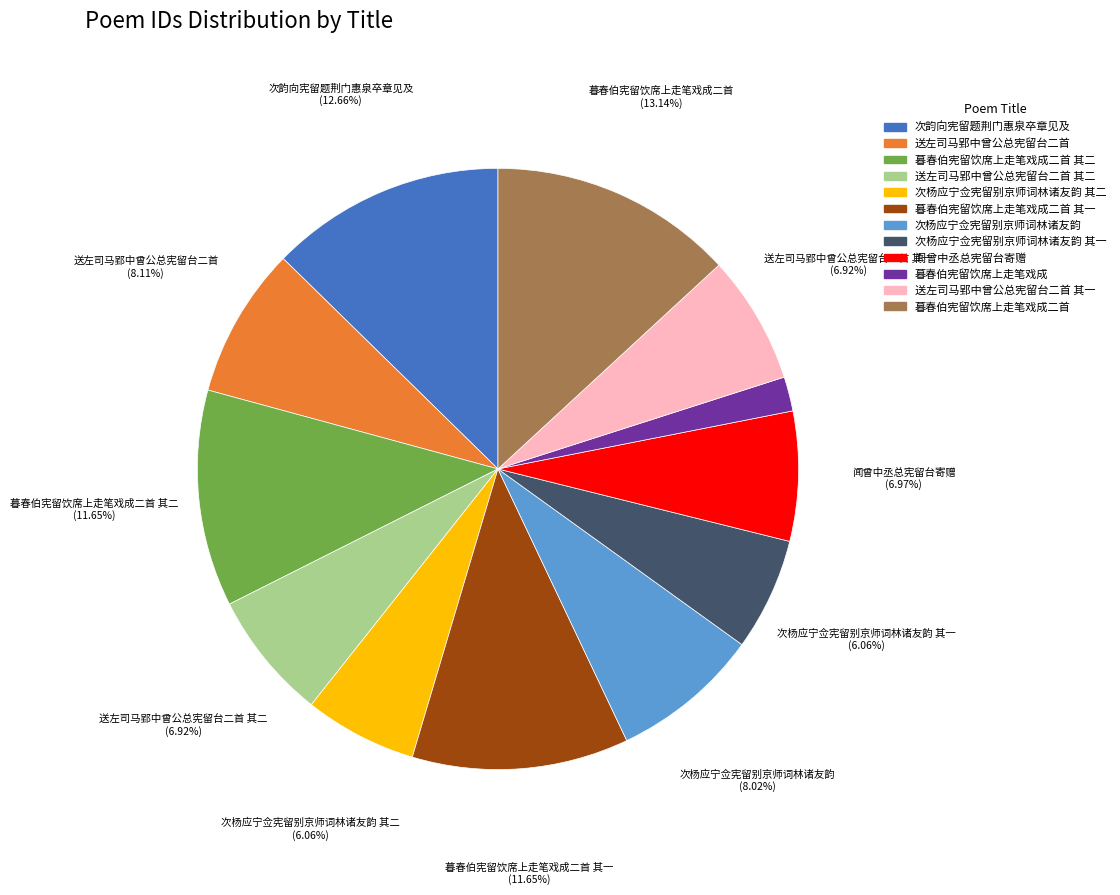

Does any single category account for the majority?

No